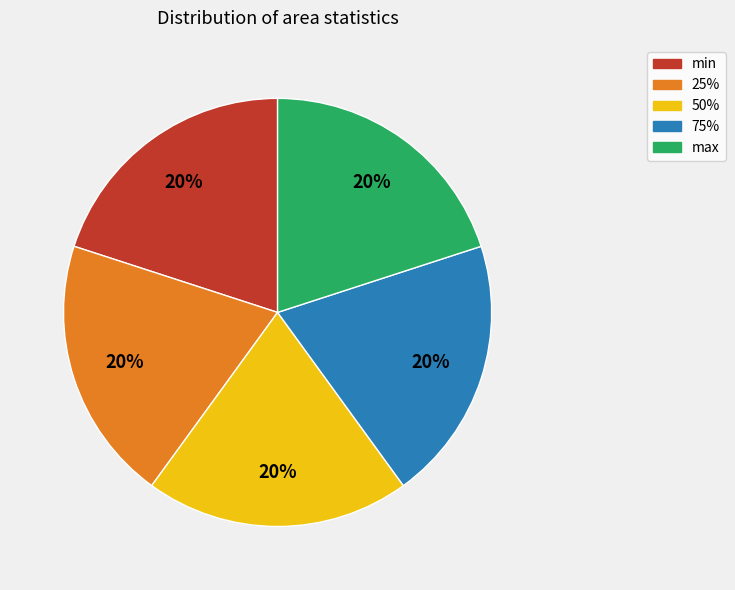

Is 50% the majority of the pie?

No